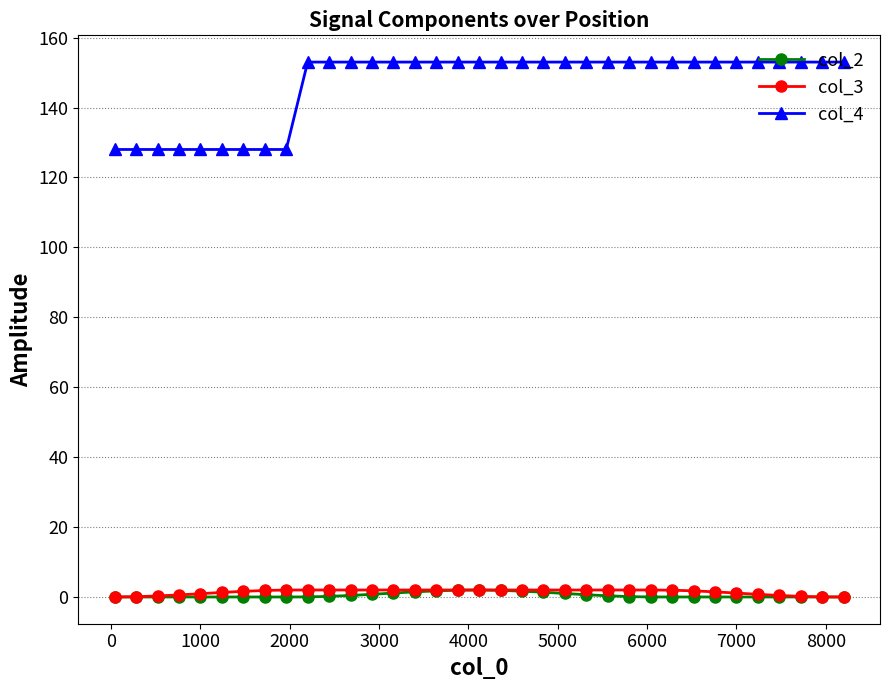

True or false: col_4 and col_2 cross at least once.

False